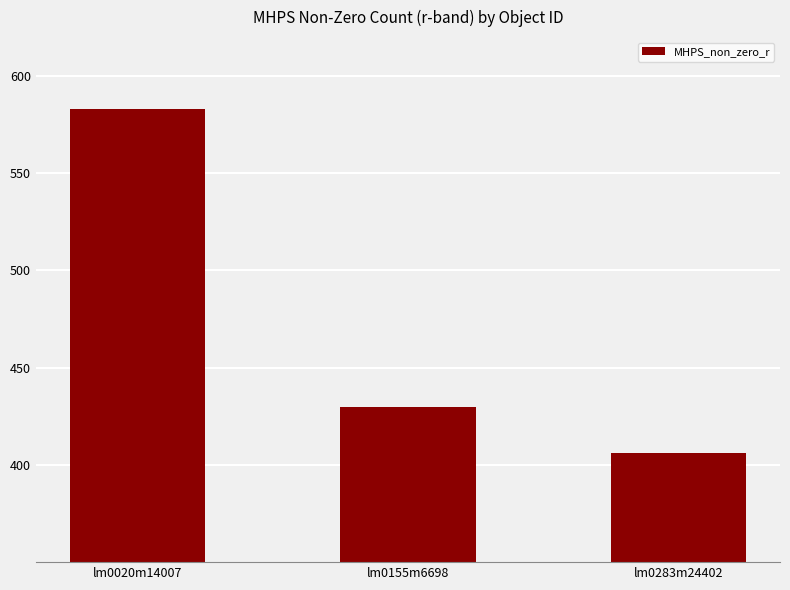

List the labels in order of value, largest first.

lm0020m14007, lm0155m6698, lm0283m24402